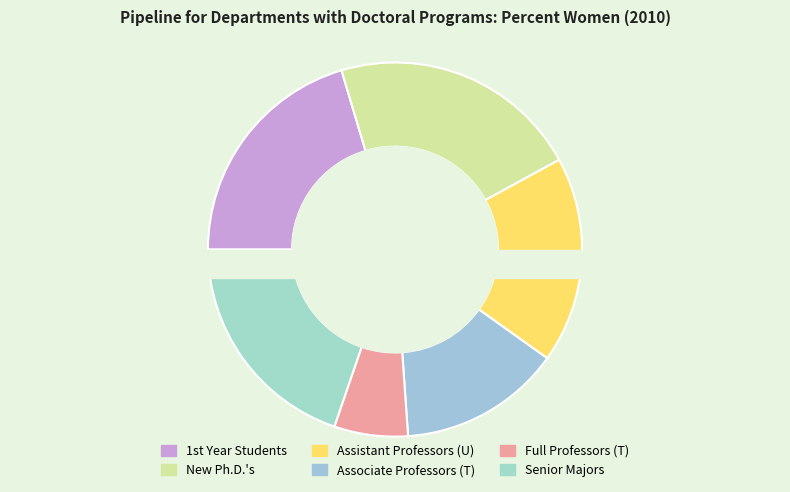

Which slice is the largest?

New Ph.D.'s